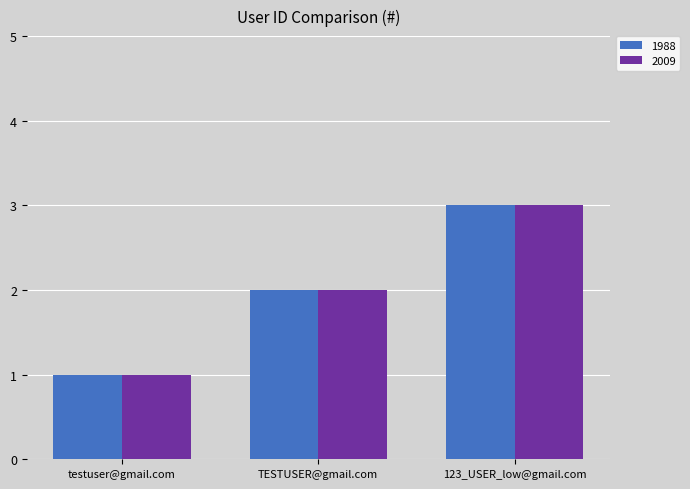

At which category is the sum across all series the highest?

123_USER_low@gmail.com